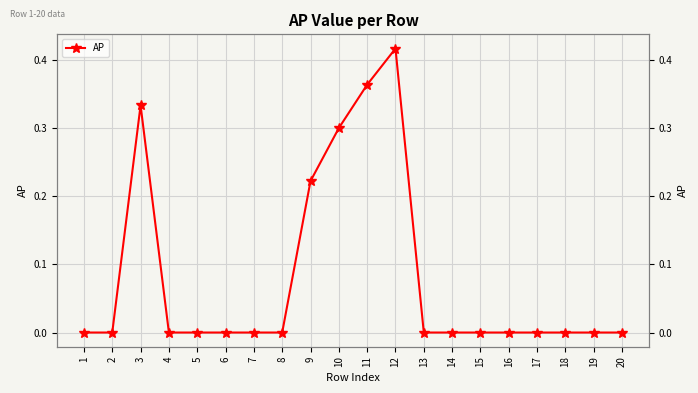

Is this an area chart (filled region under the line)?

No